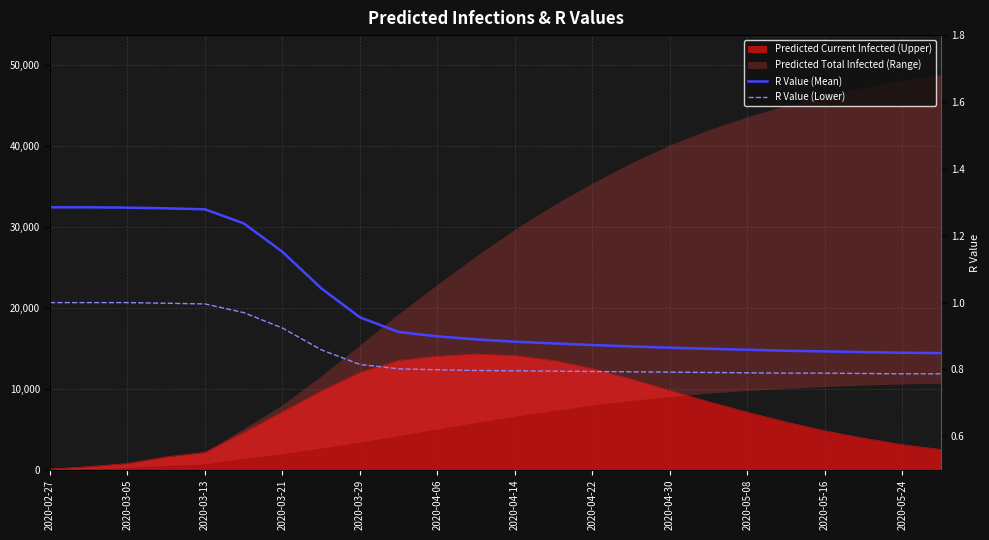

What is the difference between the highest and lowest values at 2020-05-16?

0.1